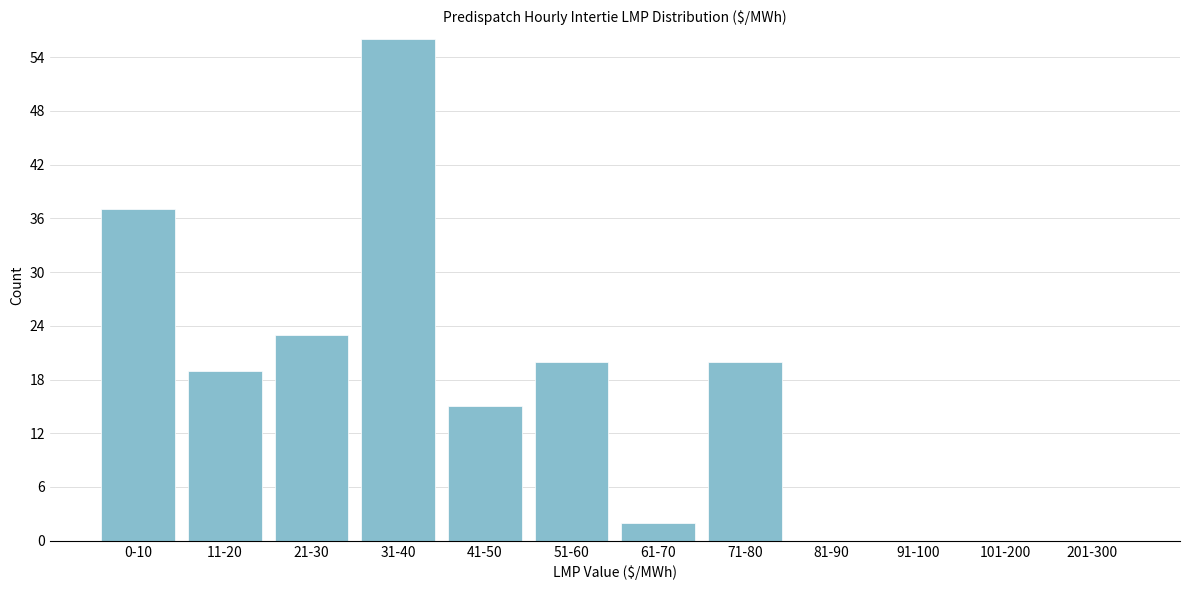

Reading left to right, transcribe all the data shown in this chart.

0-10=37	11-20=19	21-30=23	31-40=56	41-50=15	51-60=20	61-70=2	71-80=20	81-90=0	91-100=0	101-200=0	201-300=0